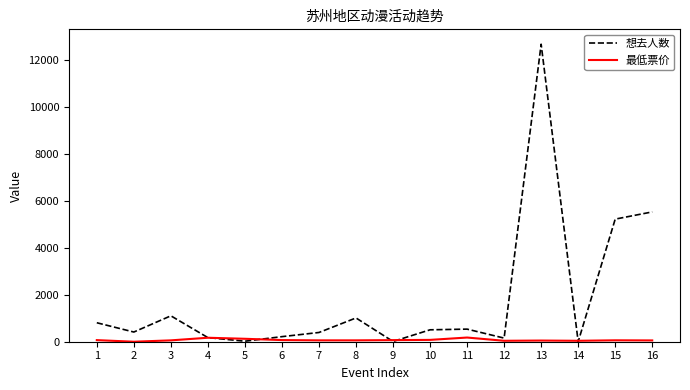

Does the chart have visible grid lines?

No